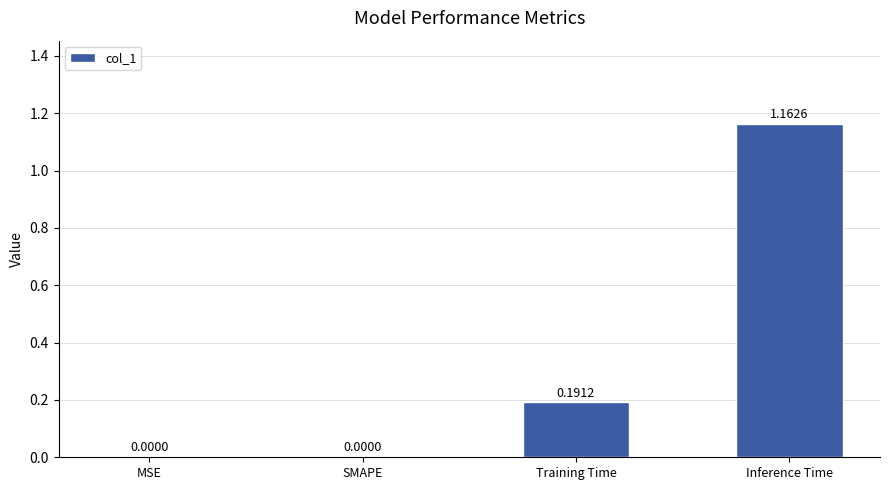

What is the change in value from MSE to Inference Time?

+1.2